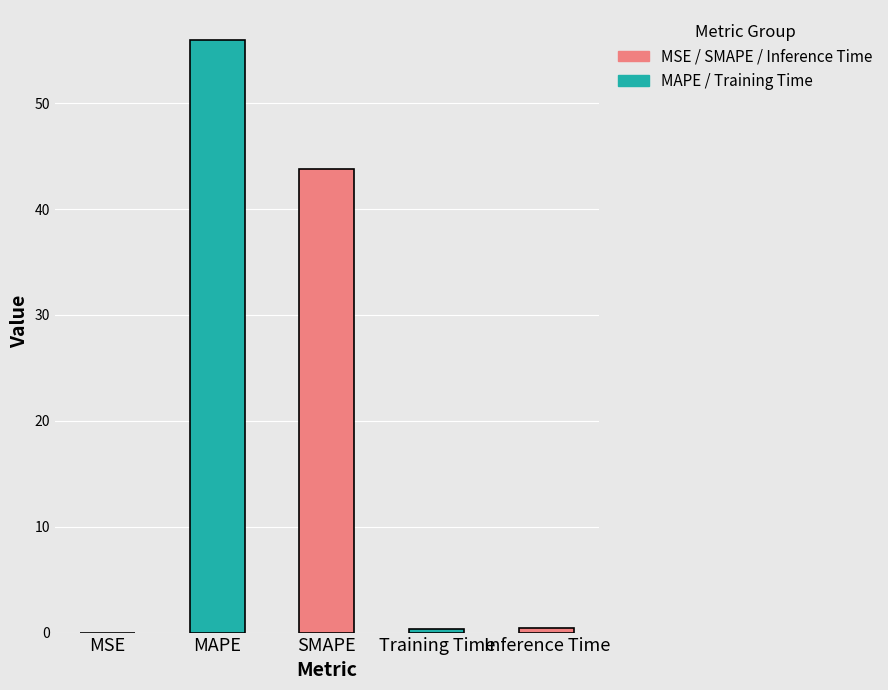

The value at MAPE is 19.2. True or false?

False